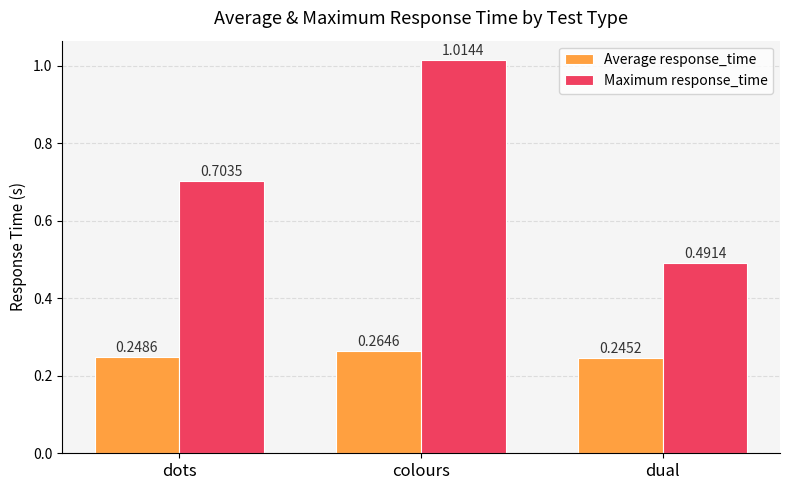

At which label does Maximum response_time reach its minimum?

dual